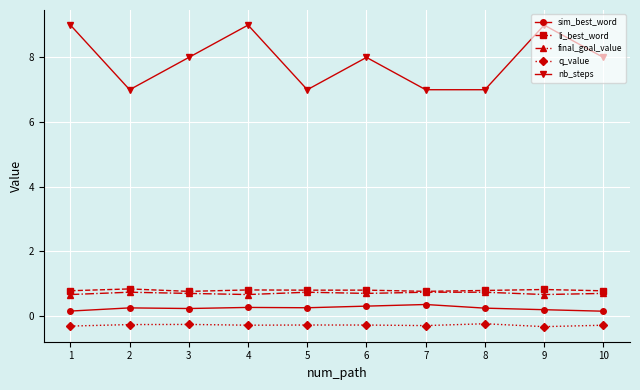

What is the minimum value for final_goal_value?

0.7